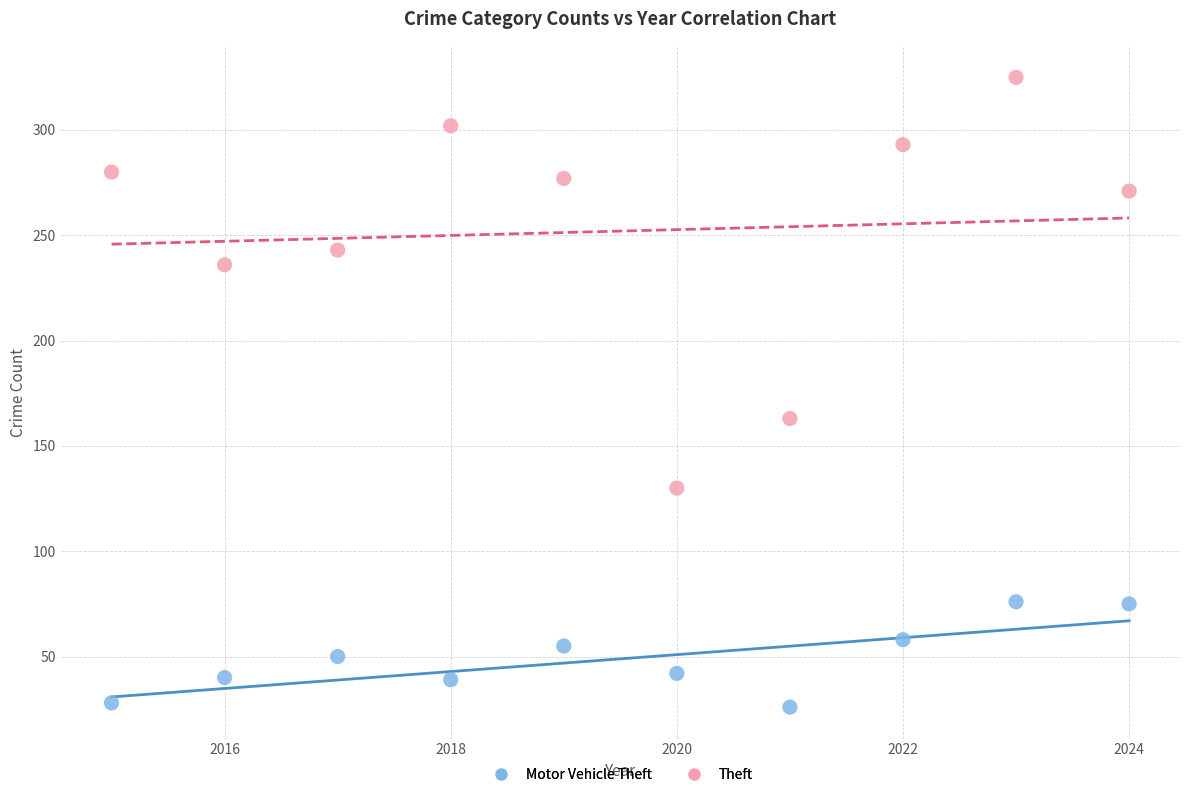

Across all series, what Y value is closest to 175?

163